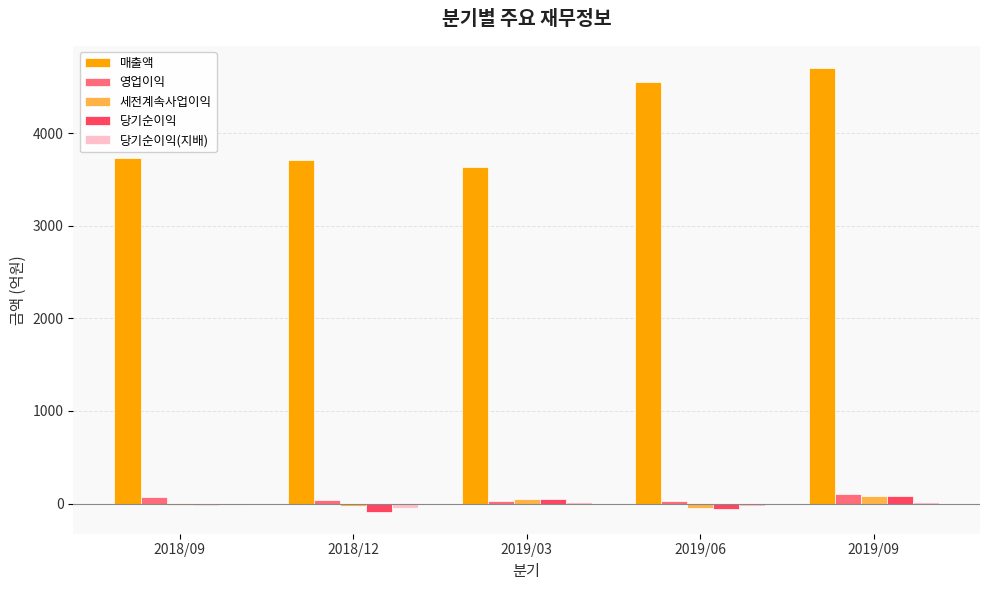

Between 2018/09 and 2019/09, which series saw the biggest shift?

매출액